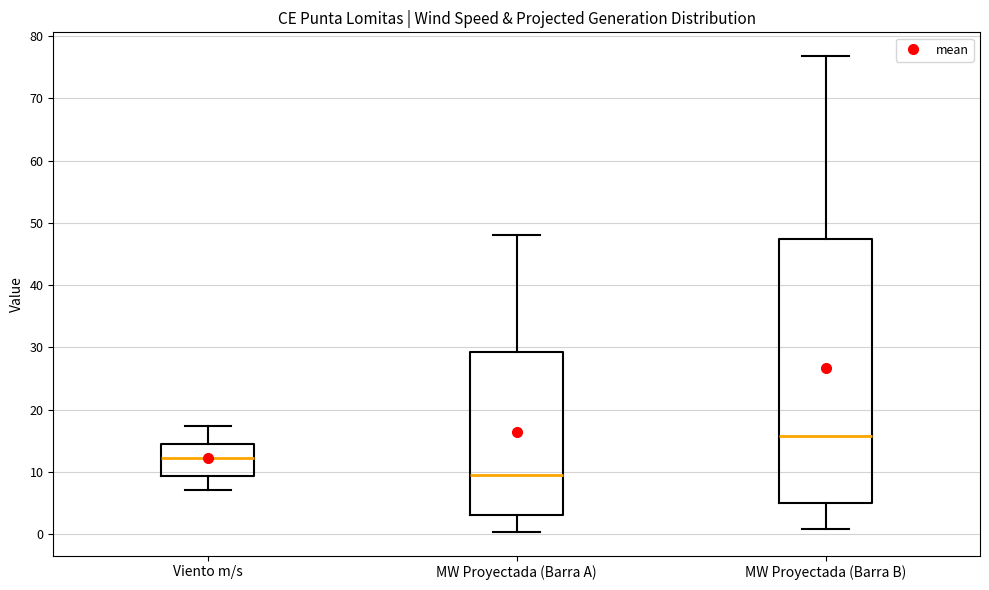

Reading left to right, read every box against the y-axis: the position of its median line, the range the box covers, and the ends of its whiskers. The values are not printed on the chart, so give them approximately, as read against the axis.

Viento m/s: median 12, box 9 to 15, whiskers 7 to 17
MW Proyectada (Barra A): median 9, box 3 to 29, whiskers 0 to 48
MW Proyectada (Barra B): median 16, box 5 to 47, whiskers 1 to 77